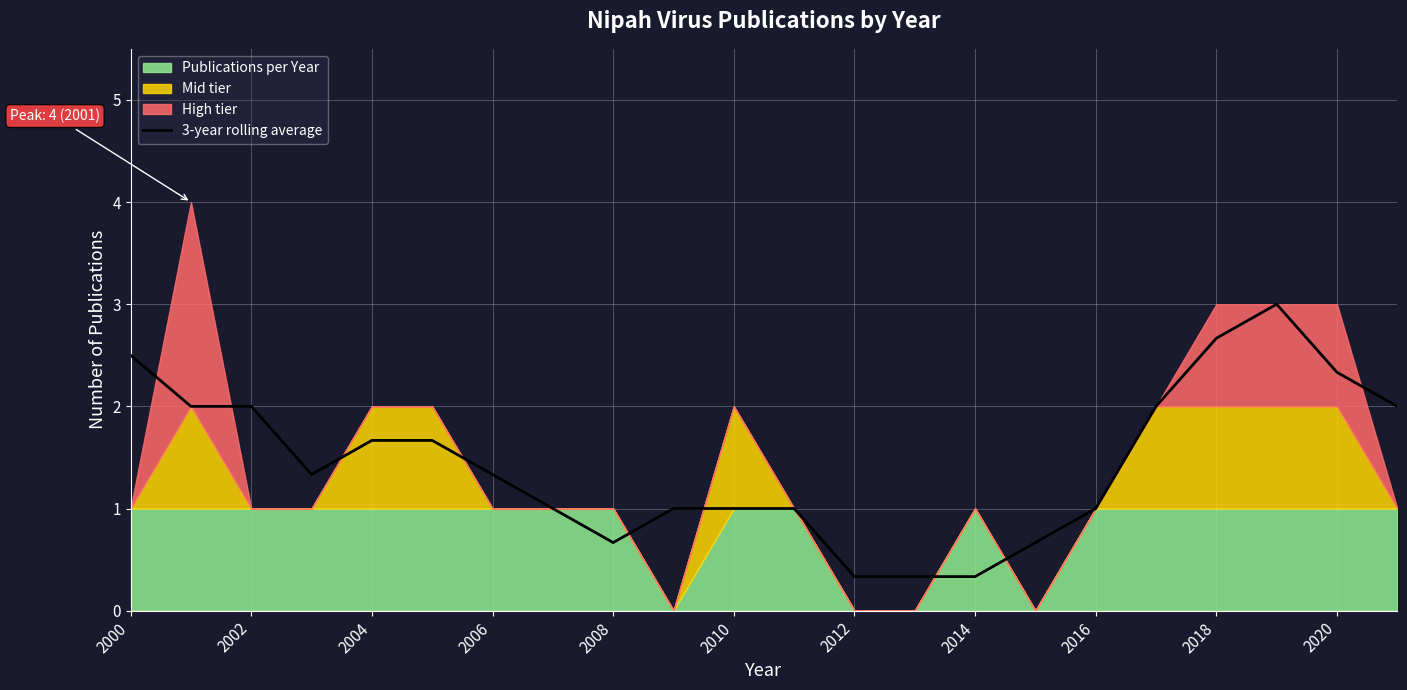

What is the maximum value for 3-year rolling average?

3.0